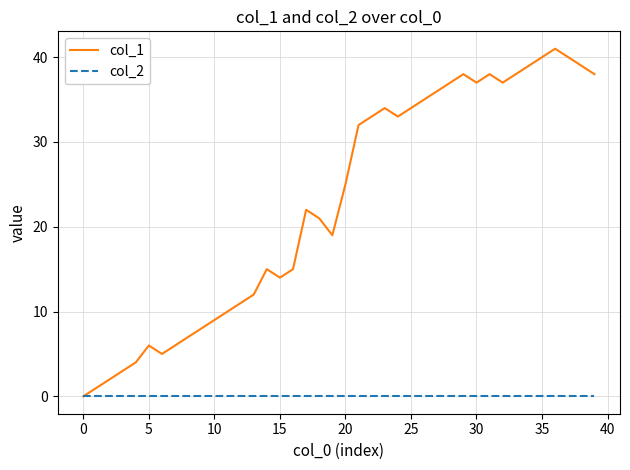

Rank the series by their maximum value, from lowest to highest.

col_2, col_1